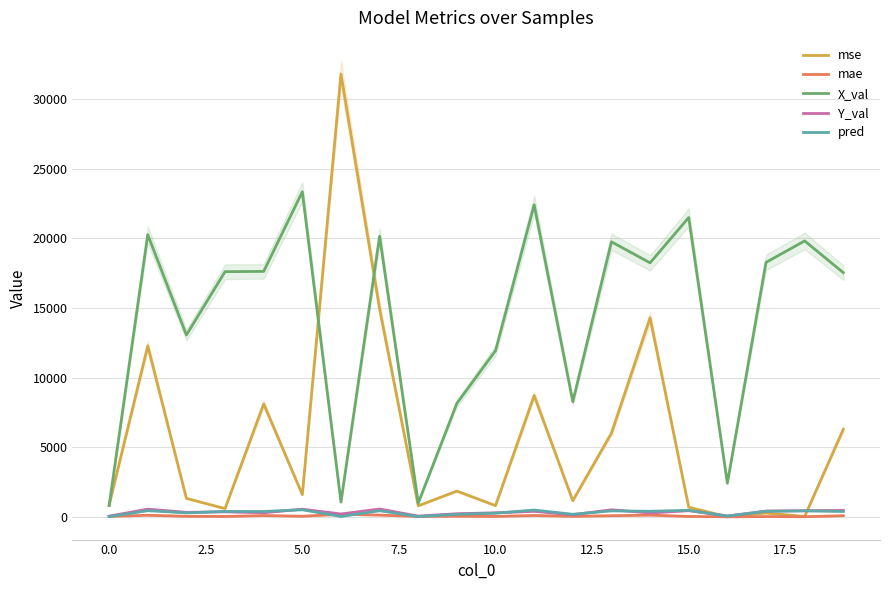

True or false: Y_val and X_val cross at least once.

False